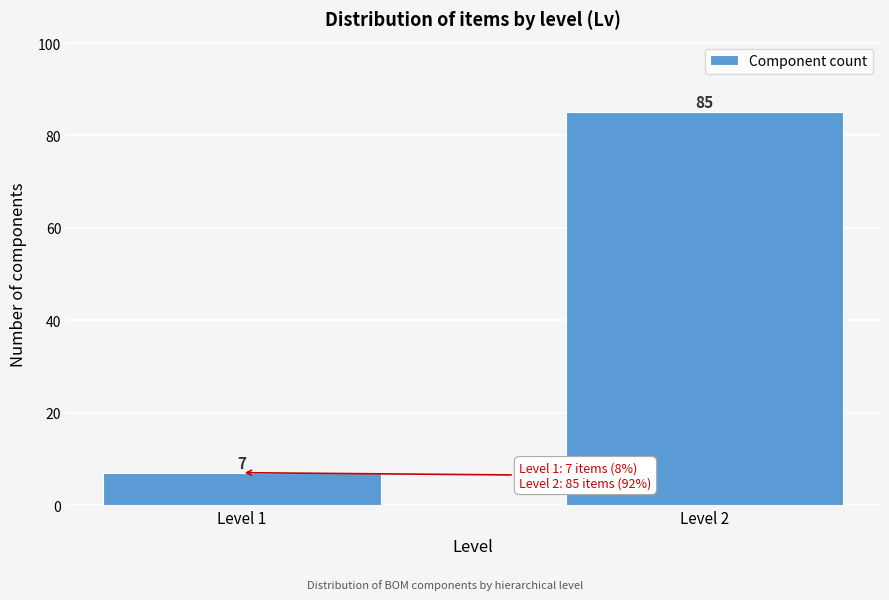

Reading left to right, list all the values displayed in this chart.

Level 1=7	Level 2=85